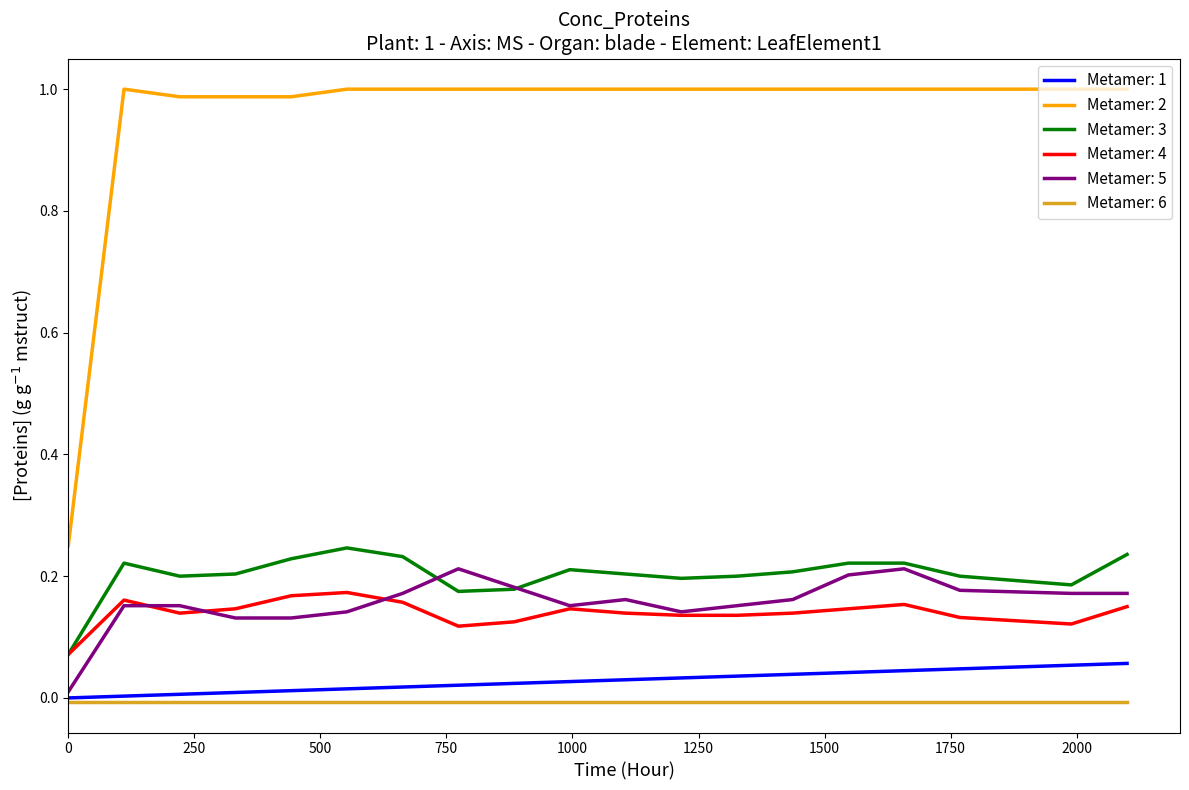

True or false: Metamer: 2 and Metamer: 6 intersect in this chart.

False